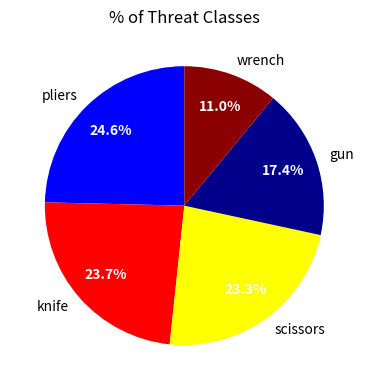

Approximately how many times larger is the value at knife compared to gun?

1.4